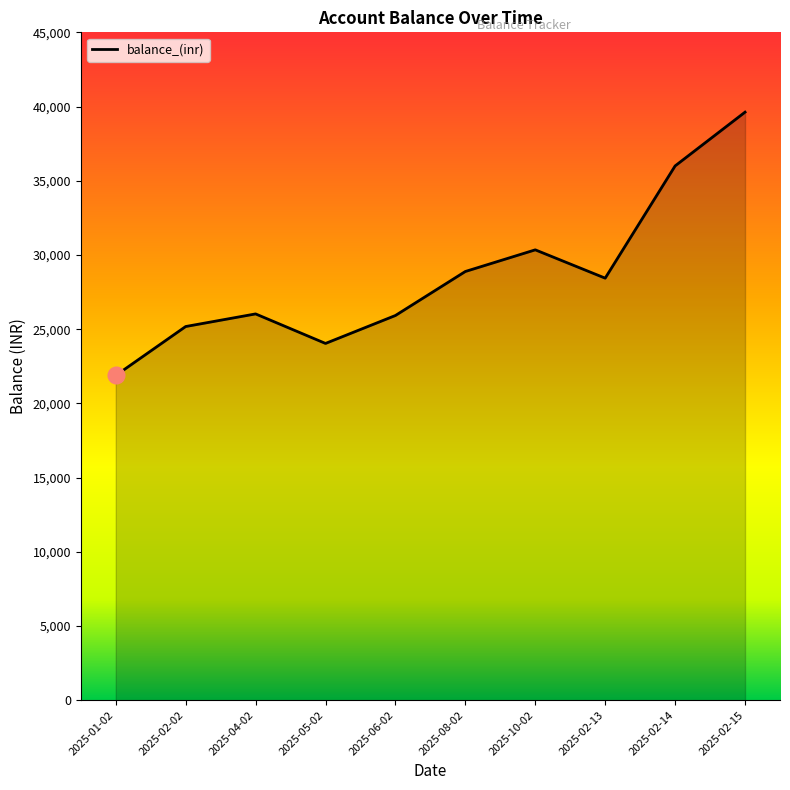

What is the maximum value shown in the chart?

39622.2